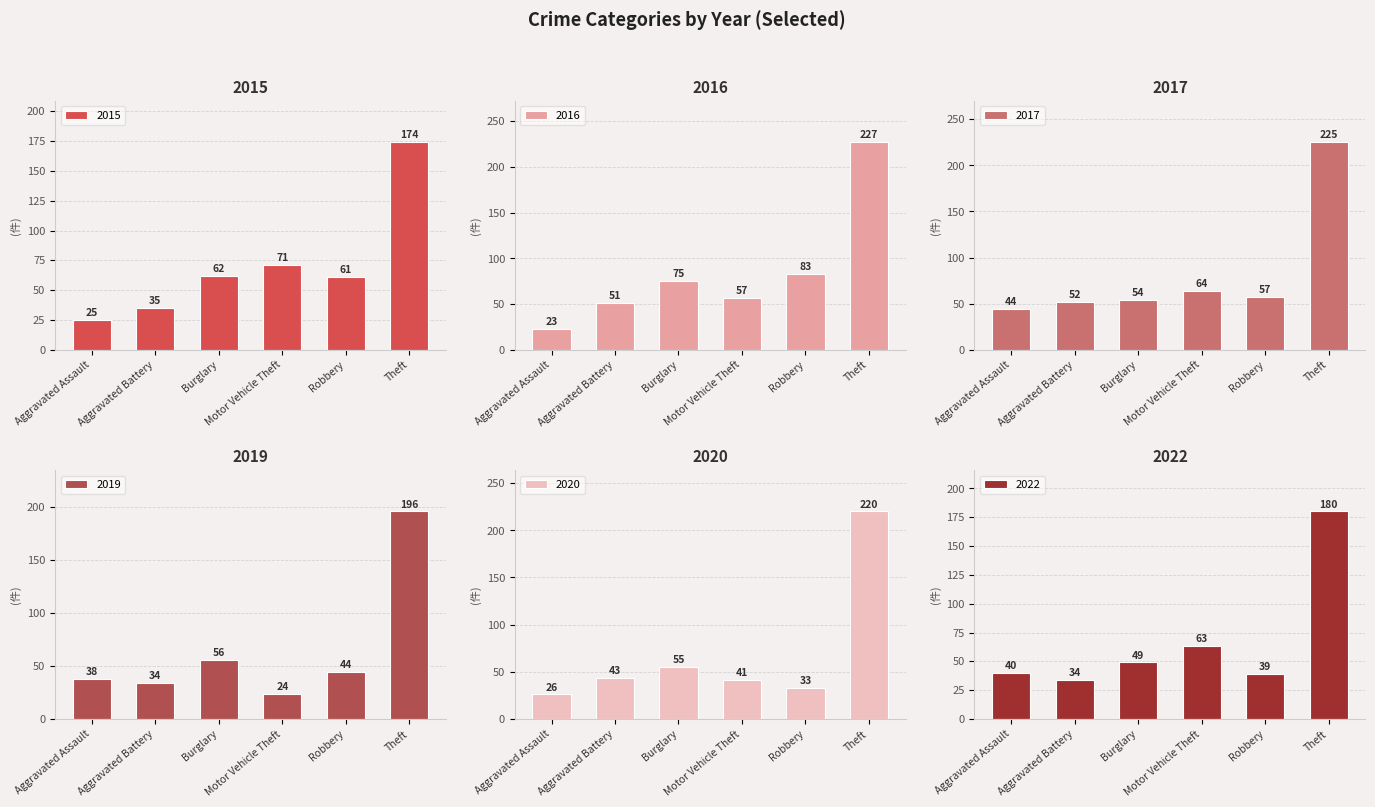

The value of 2022 at Aggravated Assault is 40. True or false?

True